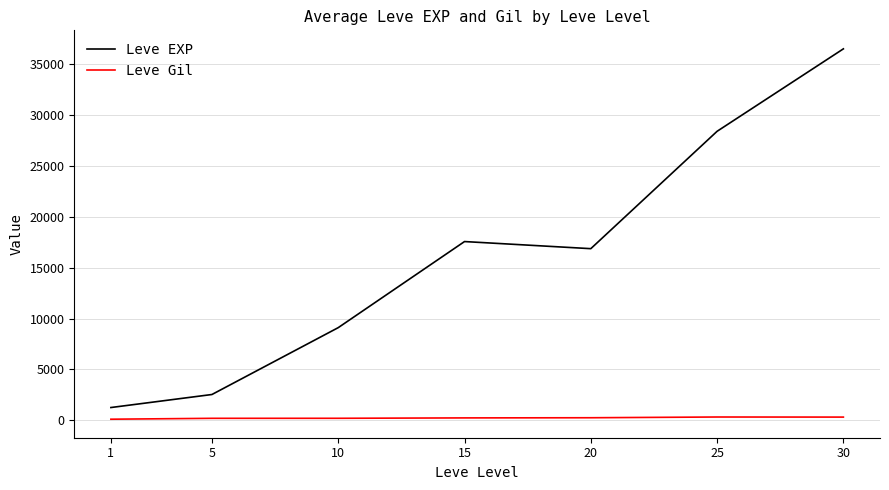

How many series are shown in this chart?

2